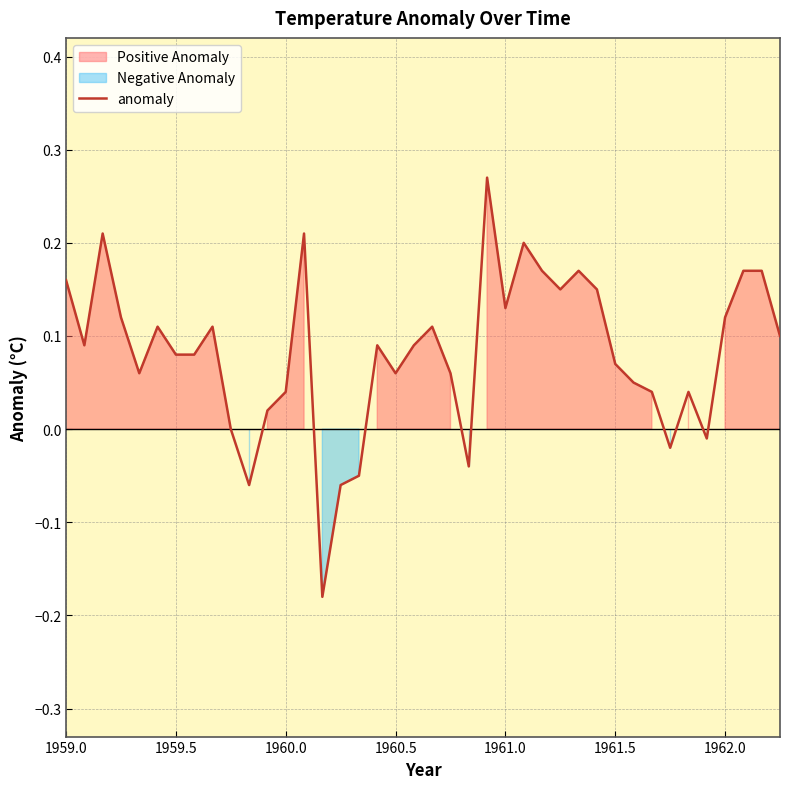

Where does the data first go above 0?

1959.0